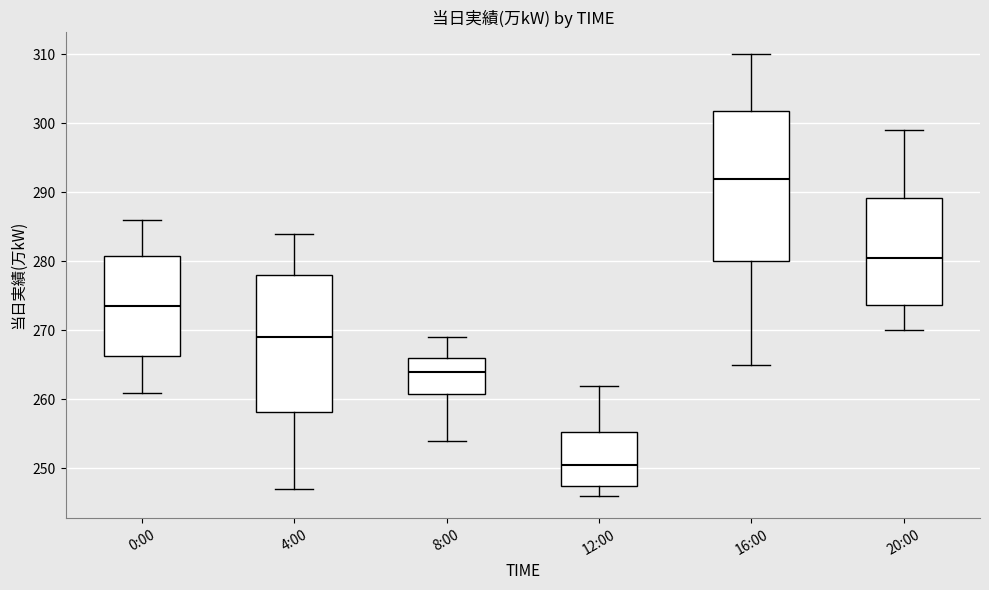

Which box has the highest median line?

16:00